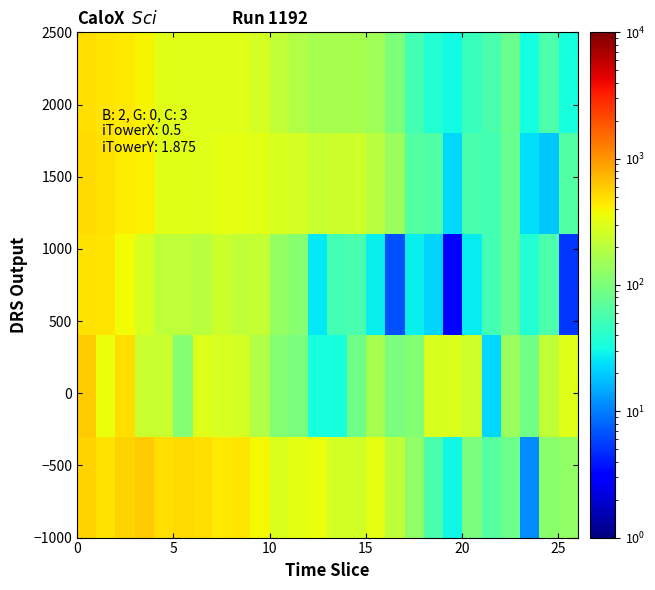

How many distinct data groups are displayed?

5